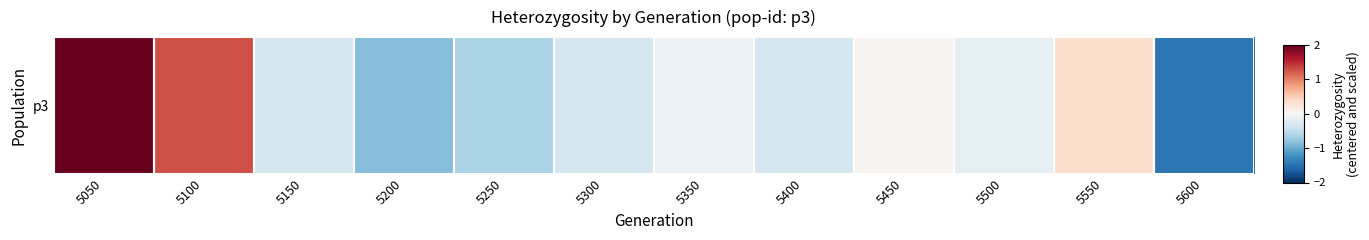

List the labels in order of value, largest first.

5050, 5100, 5550, 5450, 5350, 5500, 5400, 5150, 5300, 5250, 5200, 5600